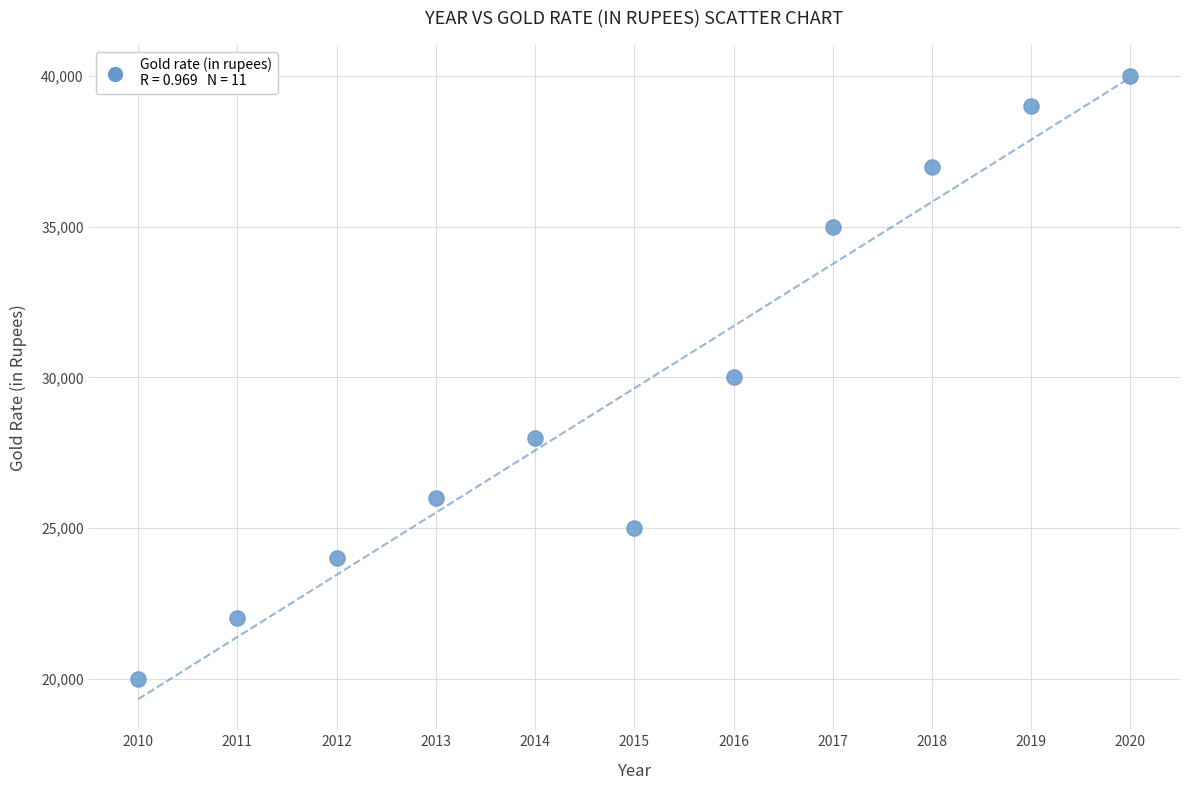

What is the range of Y values (max minus min)?

20000